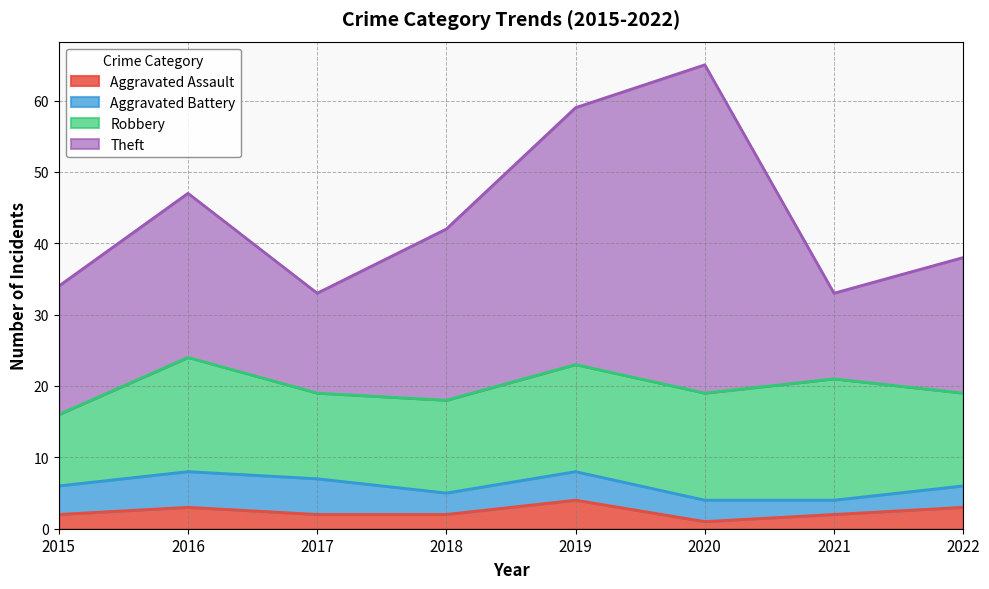

Which series has the largest total across all categories?

Theft